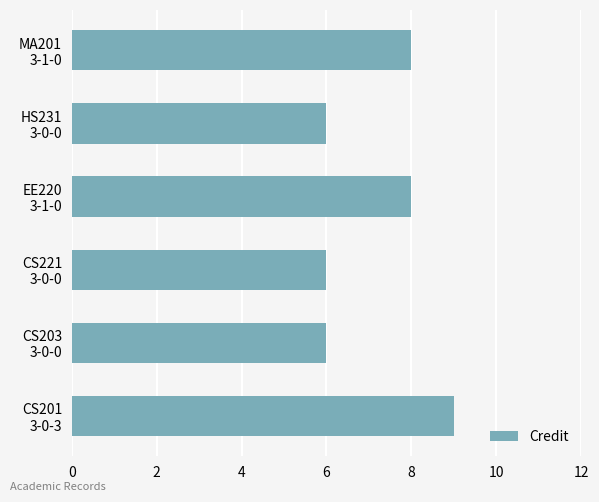

What is the sum of all values?

43